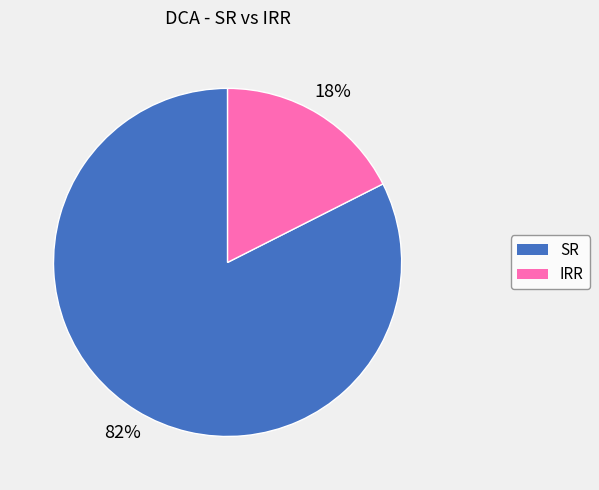

How many slices are in this pie chart?

2